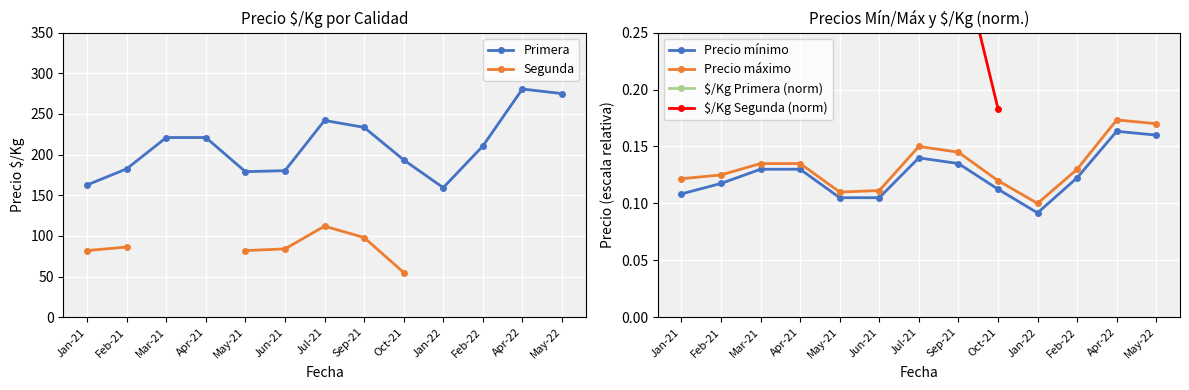

What is the difference between the maximum and minimum values in the $/Kg Segunda (norm) series?

0.2